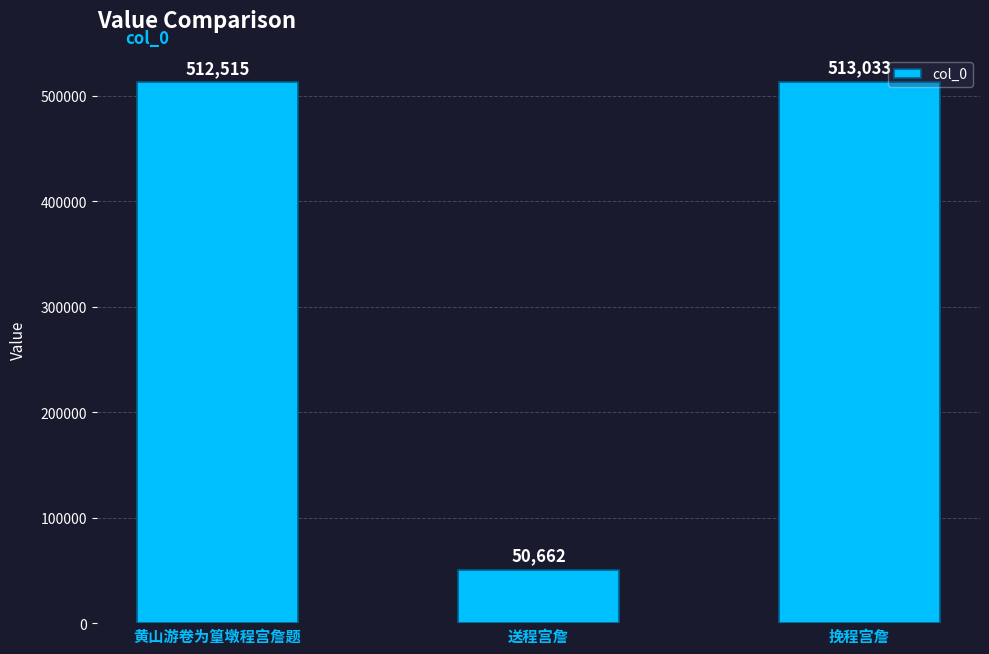

Approximately how many times larger is the value at 送程宫詹 compared to 挽程宫詹?

0.1